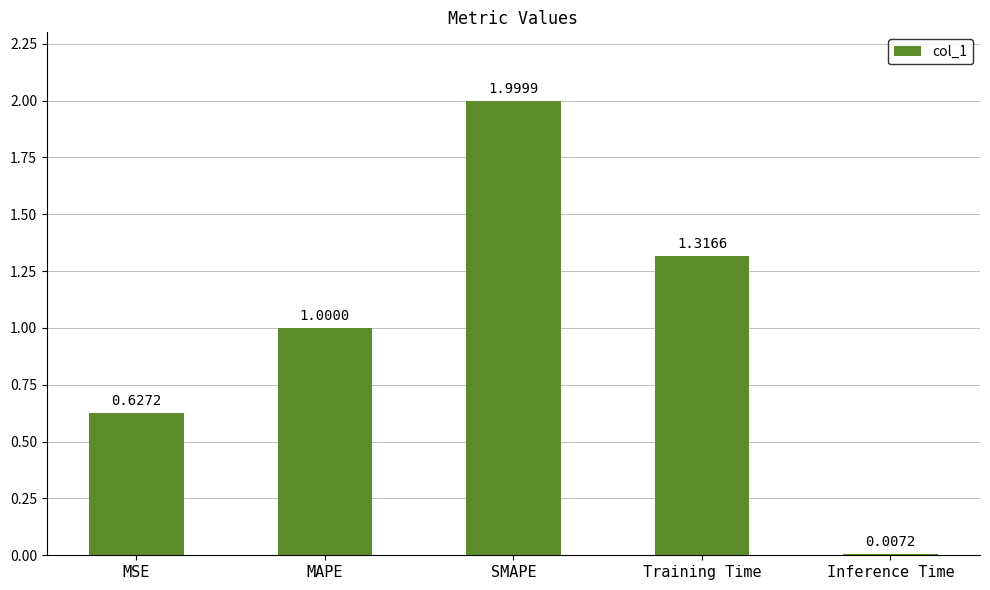

Which has a higher value, MAPE or Training Time?

Training Time